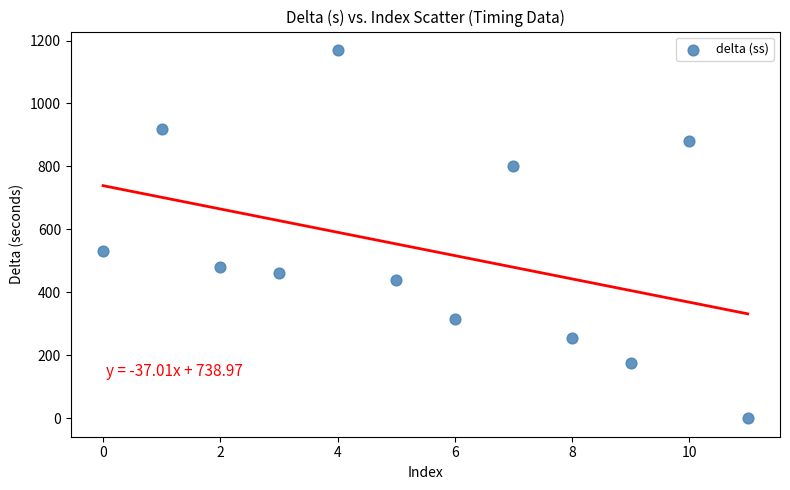

What is the range of Y values (max minus min)?

1170.0